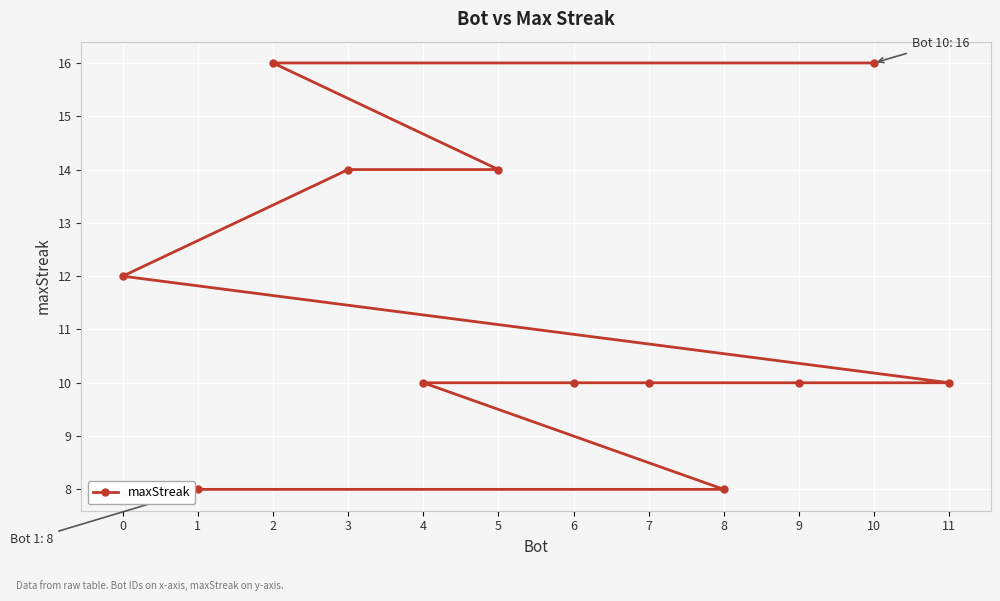

List the labels in order of value, largest first.

10, 2, 5, 3, 0, 11, 9, 7, 6, 4, 8, 1